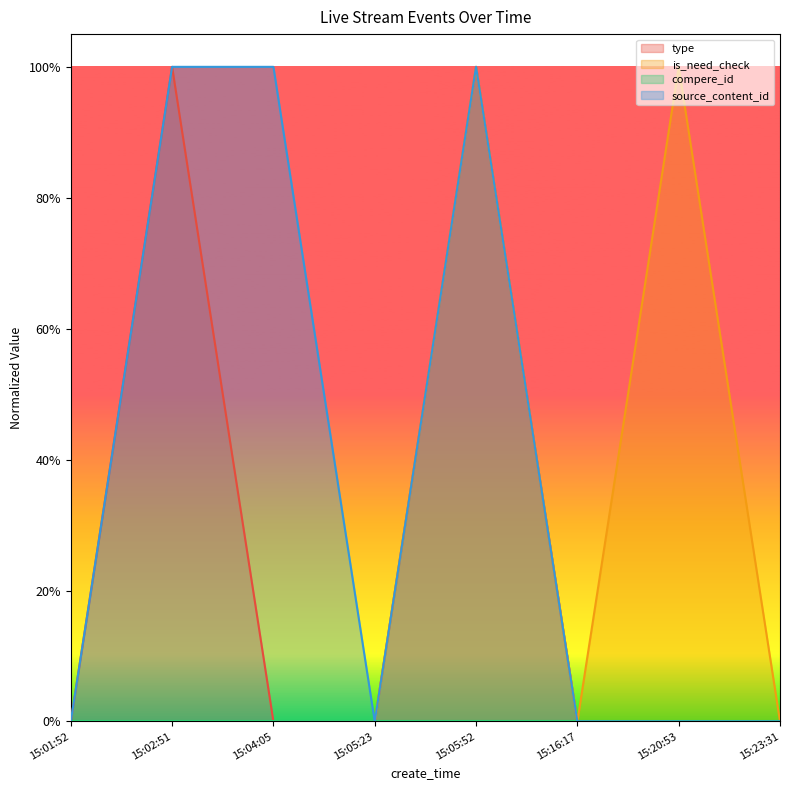

Does the chart display data point markers on the line(s)?

No